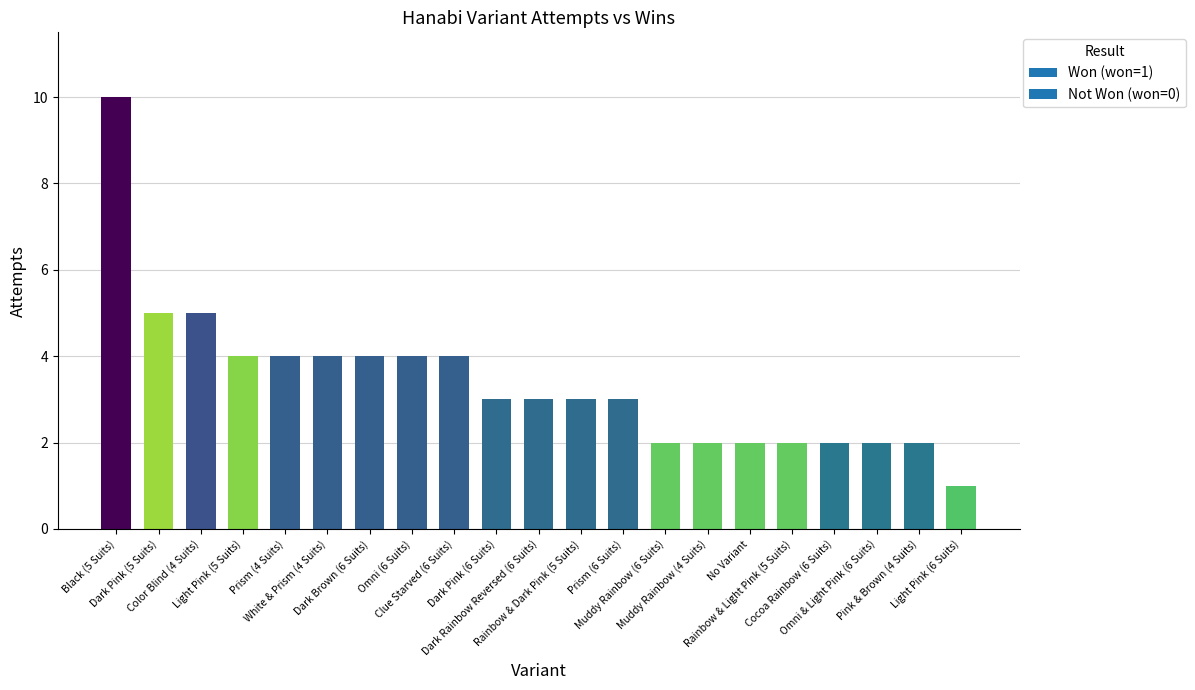

What is the label of the 17th bar from the left?

Rainbow & Light Pink (5 Suits)